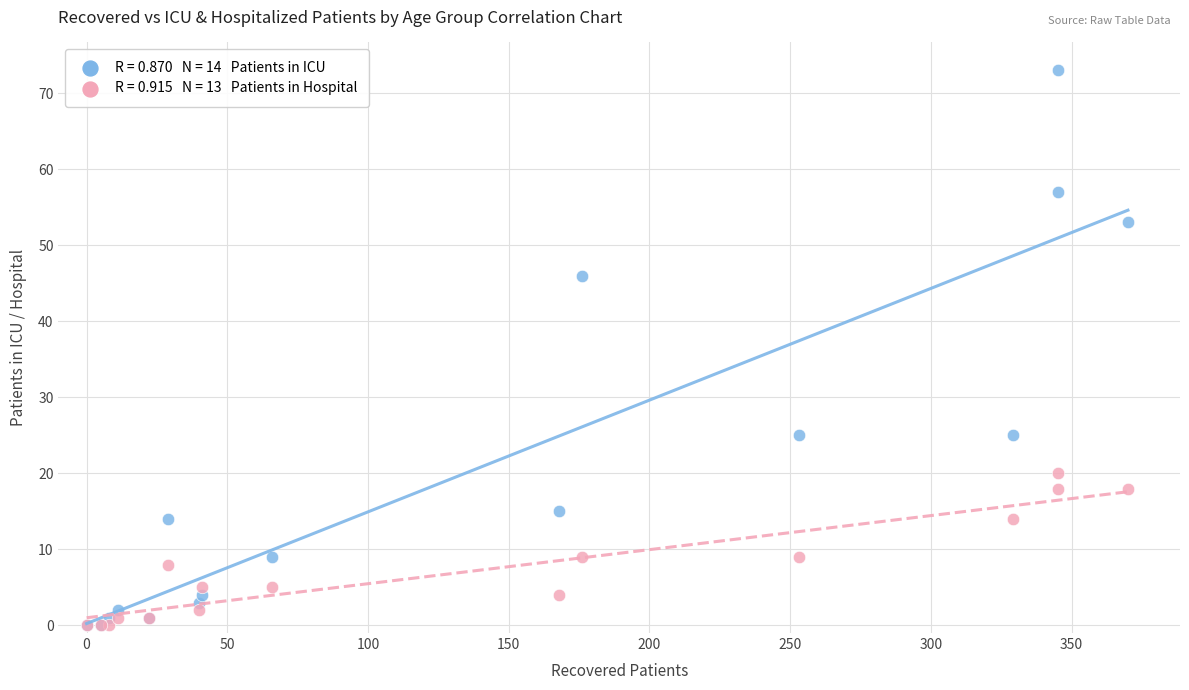

Across all series, what Y value is closest to 36?

46